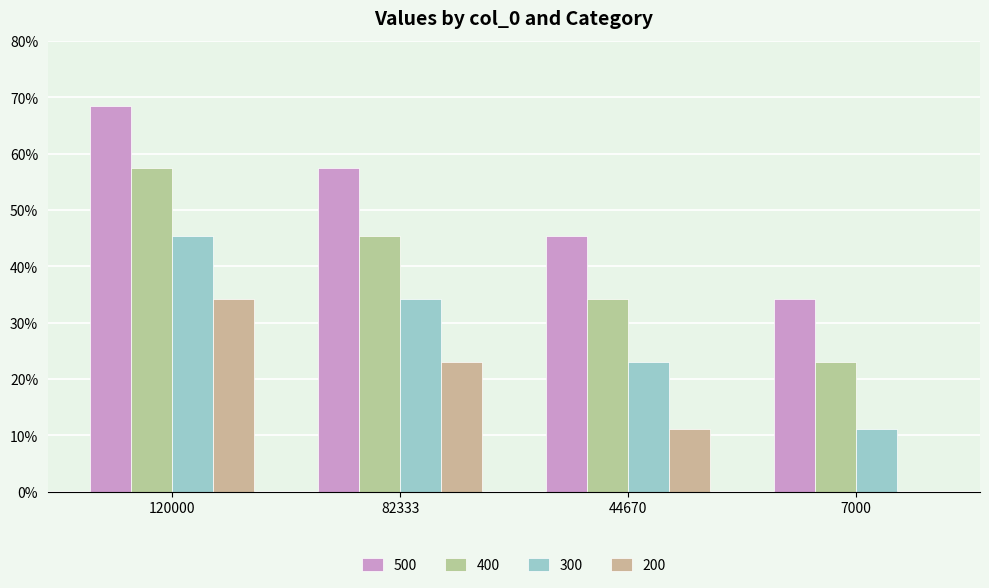

What is the spread (max minus min) of values at 120000?

0.3